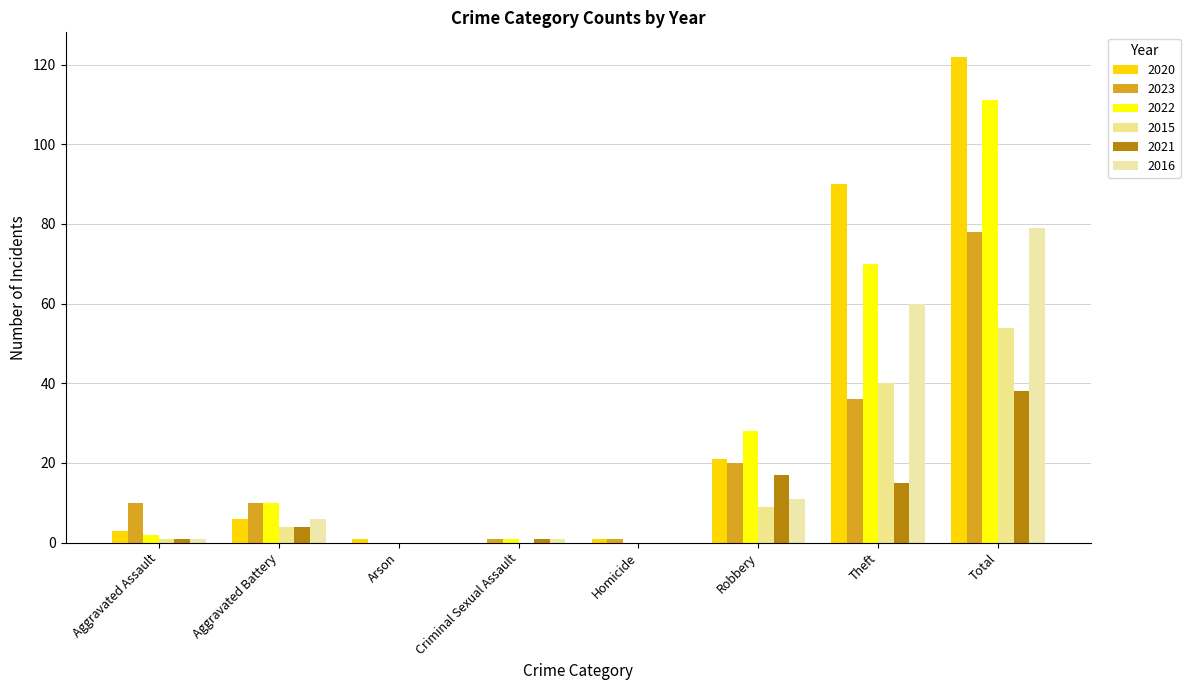

What are all the series names shown in the legend?

2020, 2023, 2022, 2015, 2021, 2016